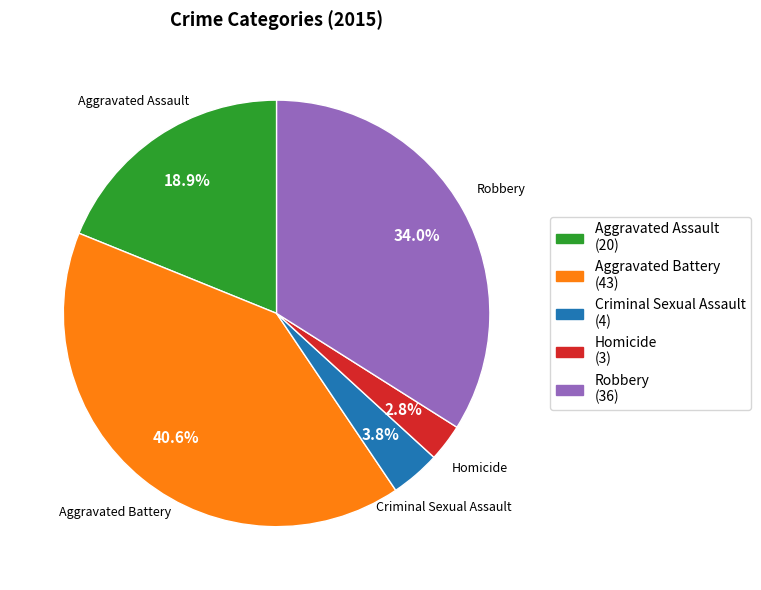

True or false: Aggravated Battery accounts for 49% of the total.

False